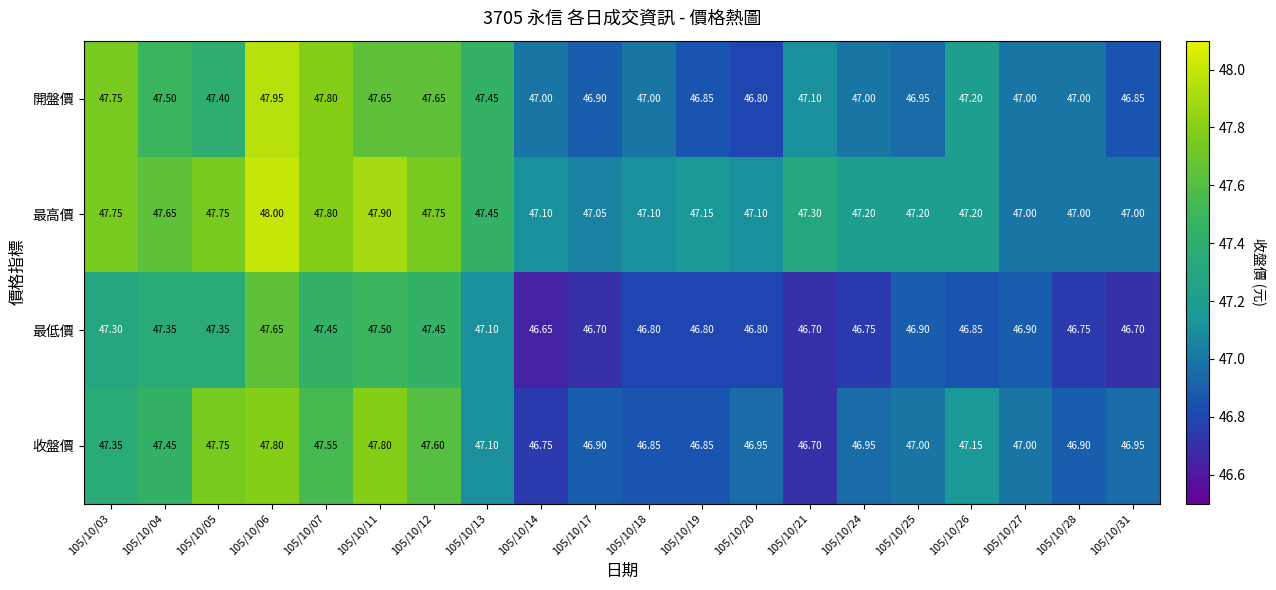

At which category is the sum across all series the highest?

105/10/06